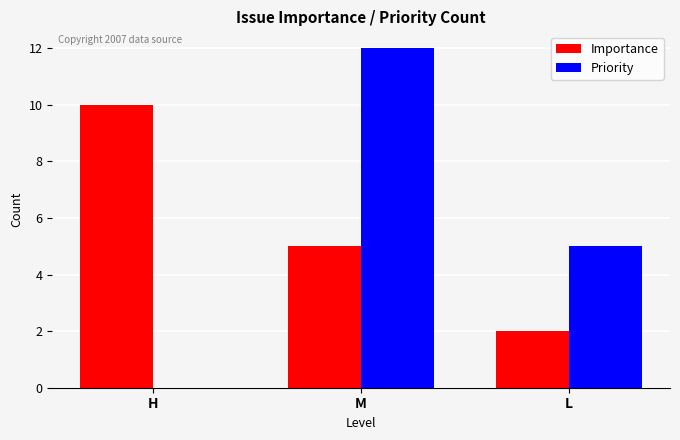

Which category has the highest value in the Priority series?

M